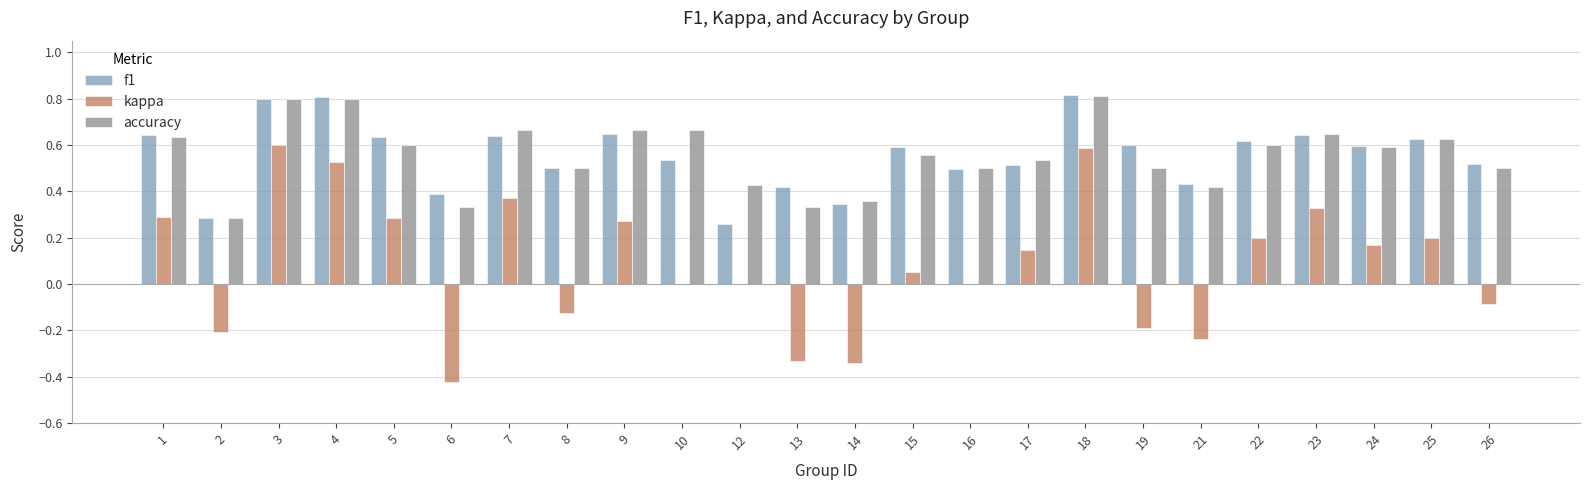

What is the sum of all accuracy values?

13.4